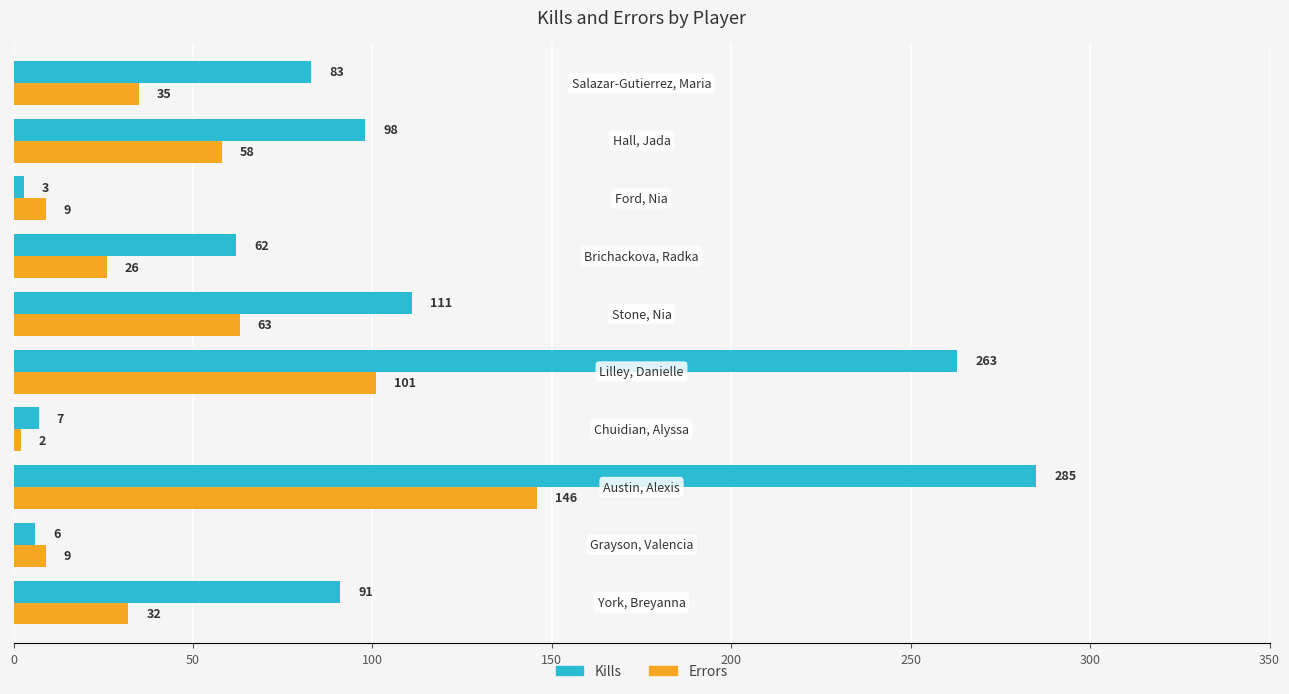

Which series has the largest total across all categories?

Kills